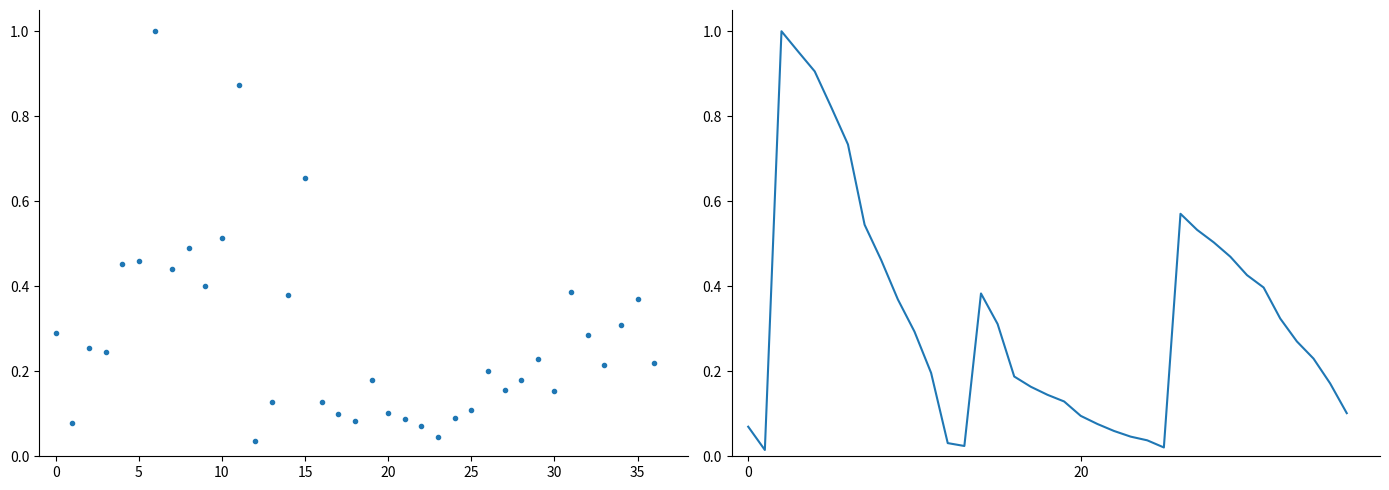

In 累計營收(億), how many points are lower than both neighbors (excluding endpoints)?

3